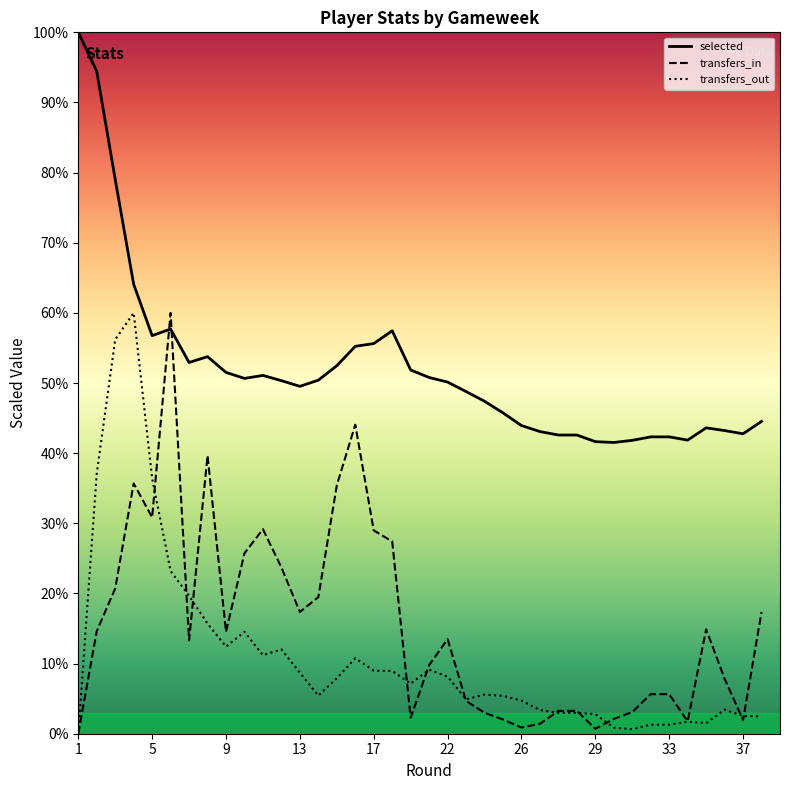

True or false: transfers_in and transfers_out cross at least once.

True